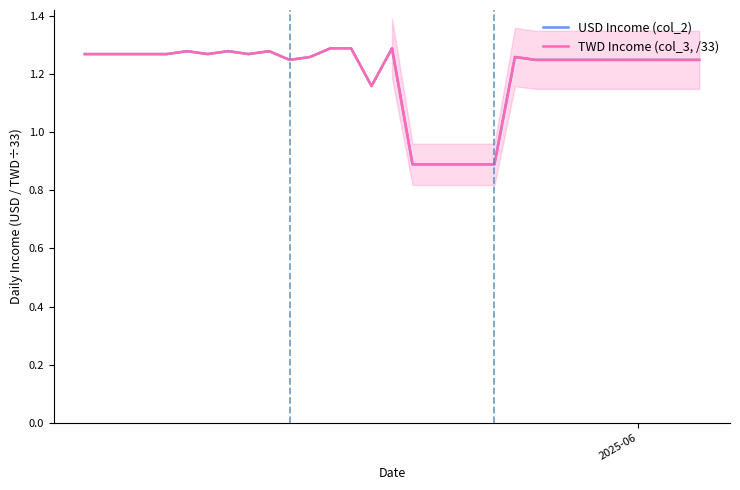

Does the chart display data point markers on the line(s)?

No